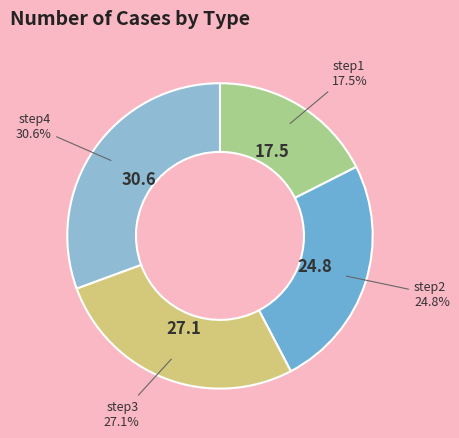

To the nearest percent, what is the average slice percentage?

25%